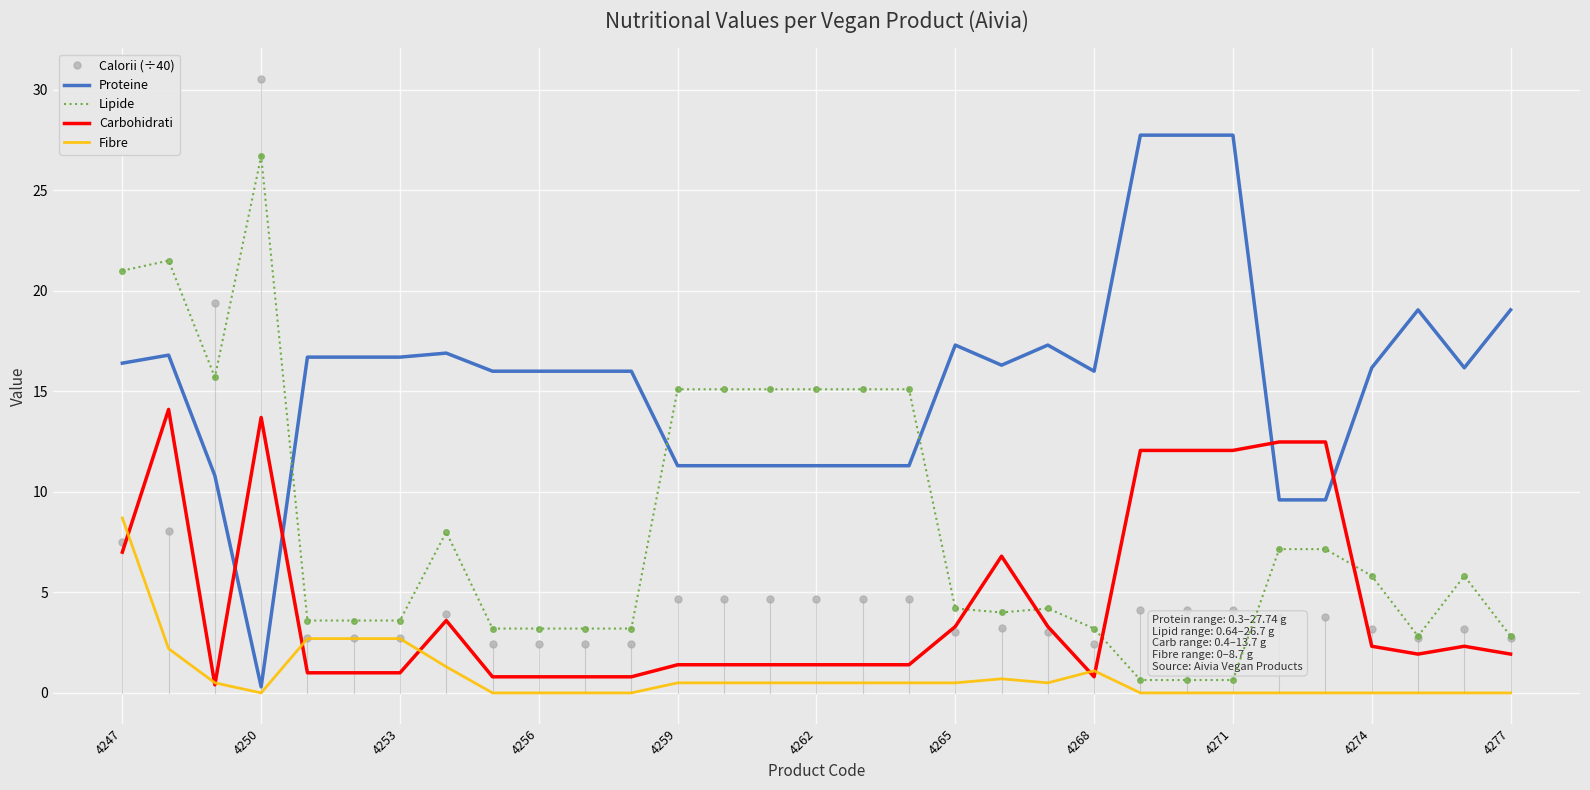

What is the maximum value for Carbohidrati?

14.1